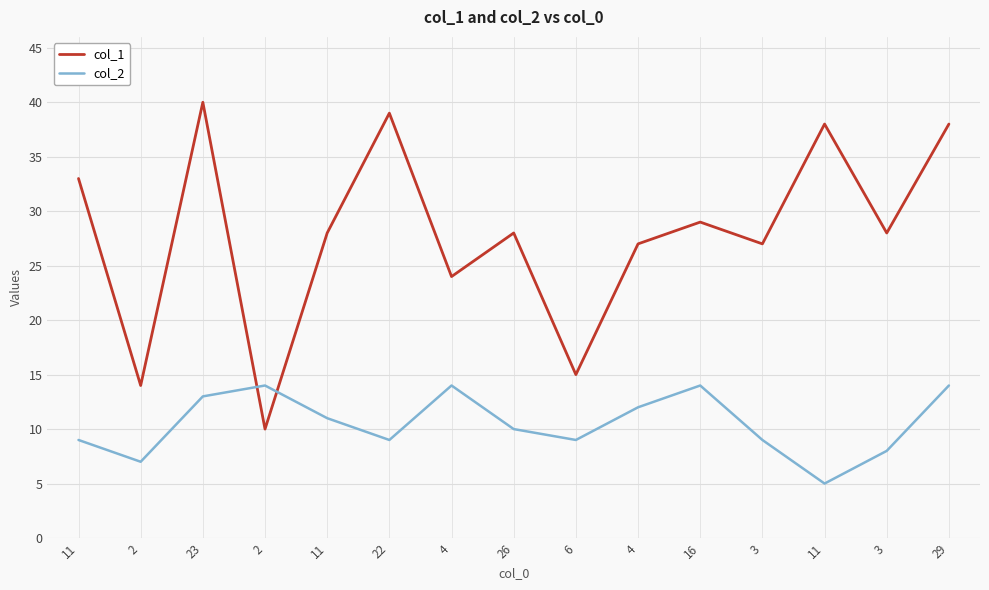

Is this an area chart (filled region under the line)?

No